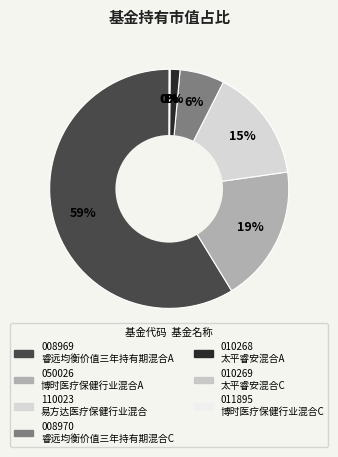

How many slices are in this pie chart?

7